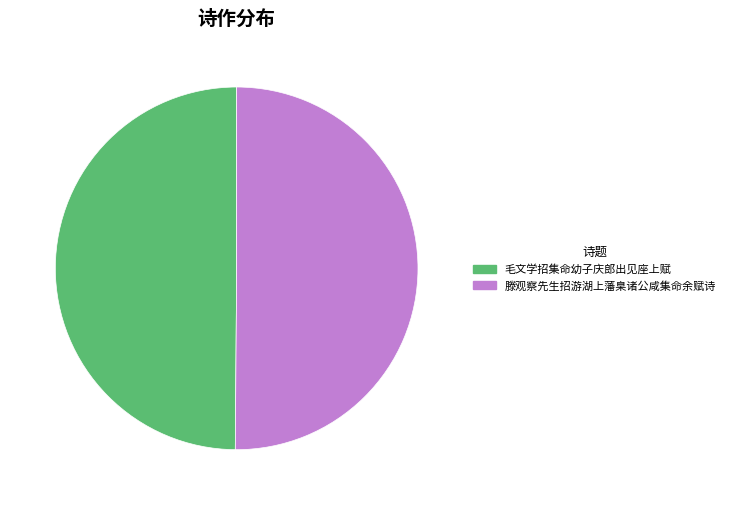

Combined, do 毛文学招集命幼子庆郎出见座上赋 and 滕观察先生招游湖上藩臬诸公咸集命余赋诗 account for over 50%?

Yes